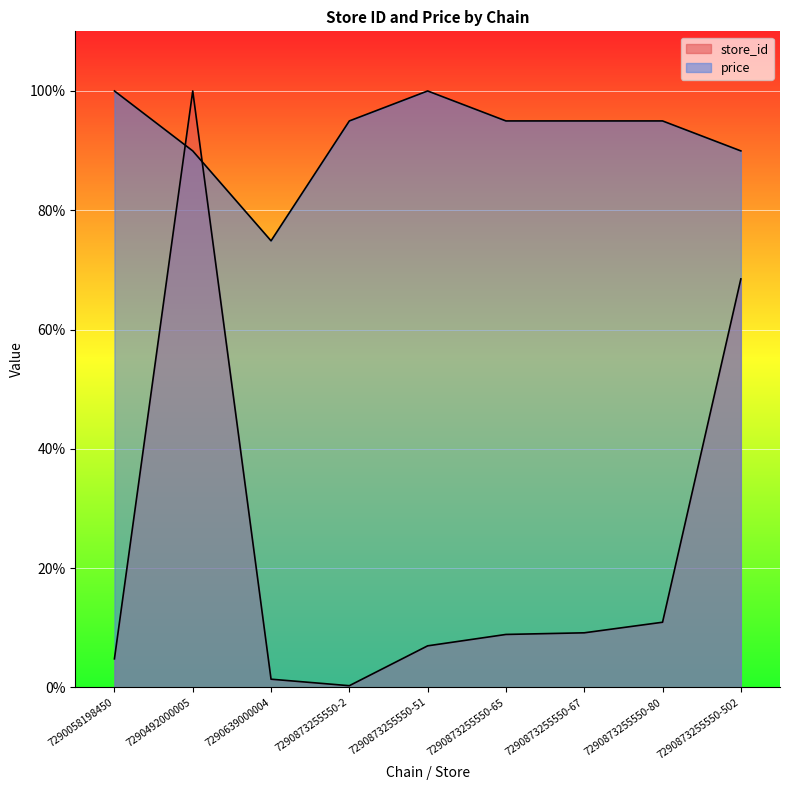

Which series has the largest total across all categories?

price